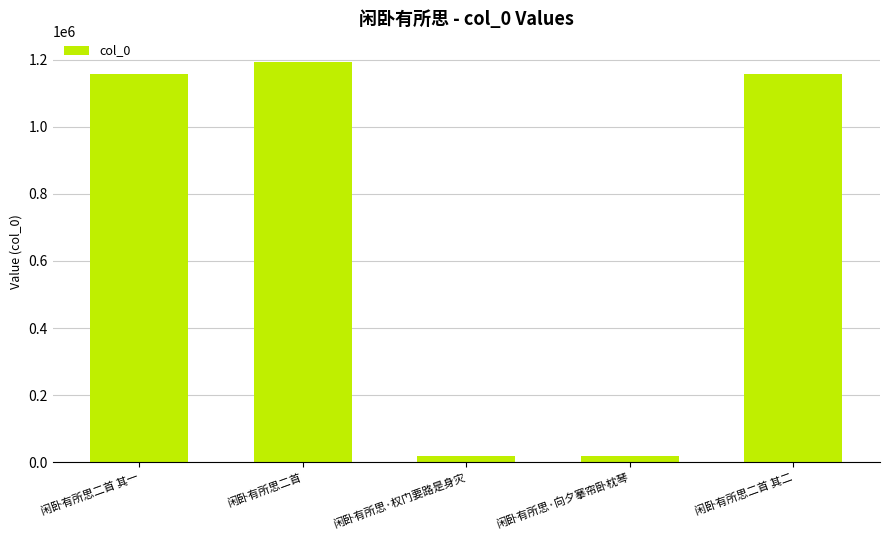

What is the difference between the maximum and minimum values?

1174580